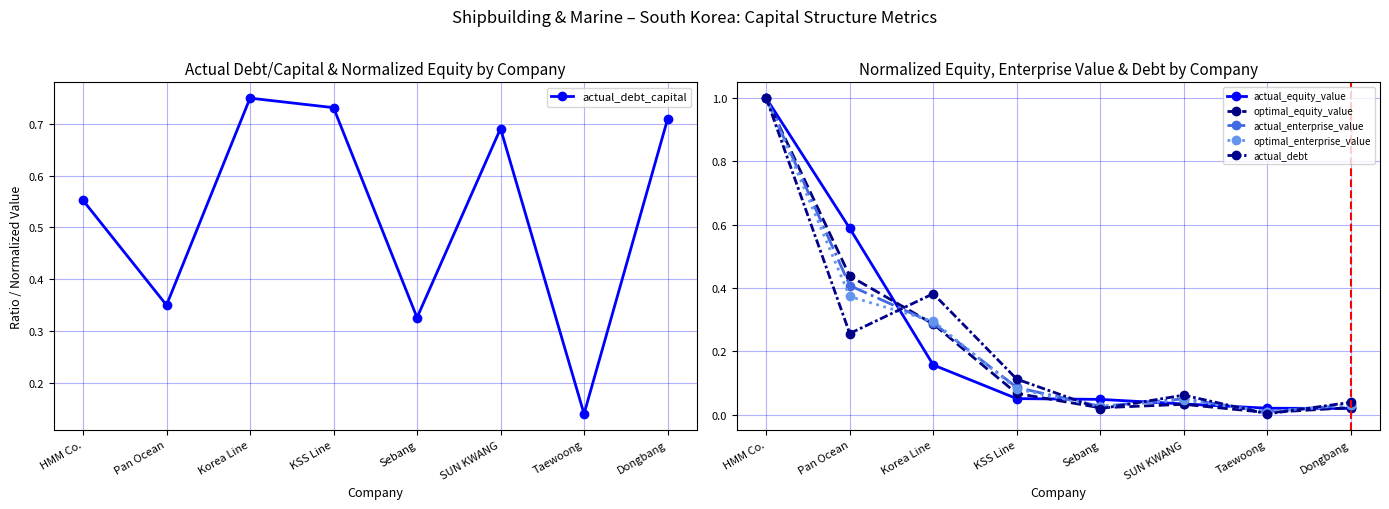

Is the value of actual_debt_capital at SUN KWANG greater than the value of actual_enterprise_value at HMM Co.?

No